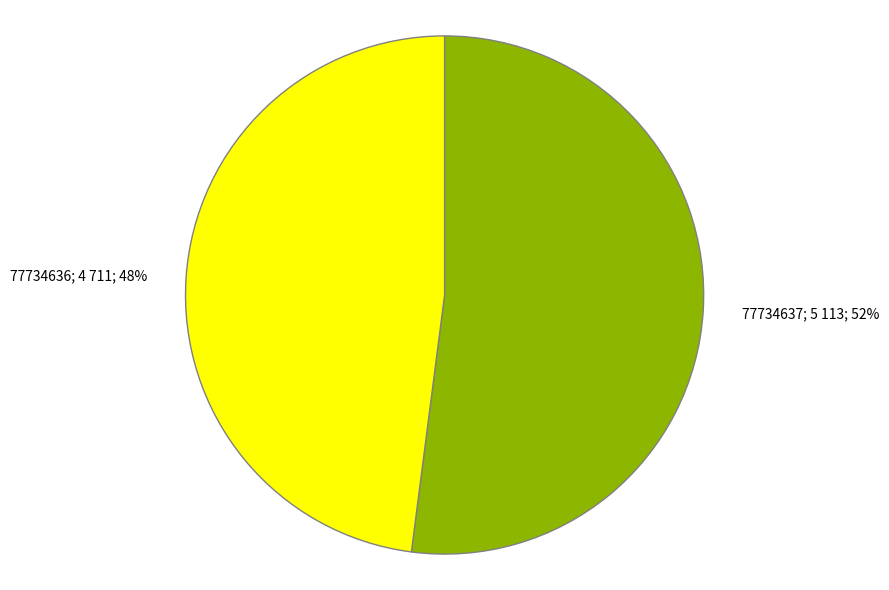

Is there any slice that represents more than half of the pie?

Yes